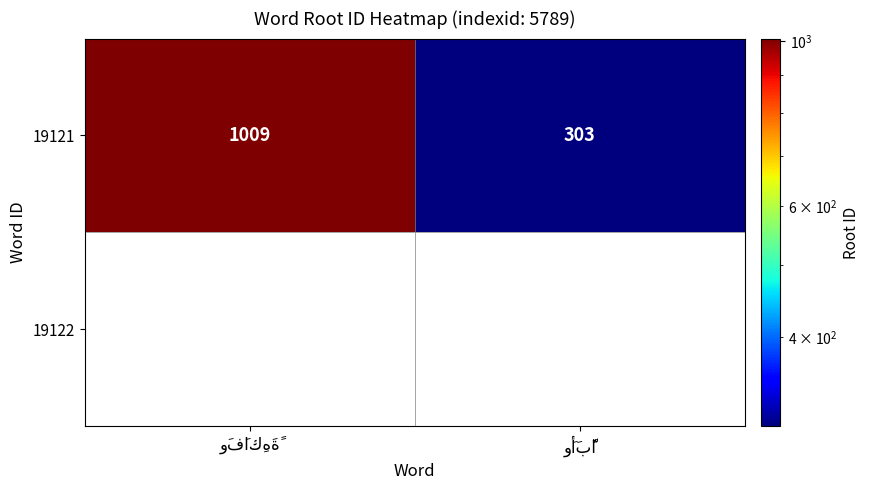

At which label is the value closest to 656?

وَفَاكِهَةً